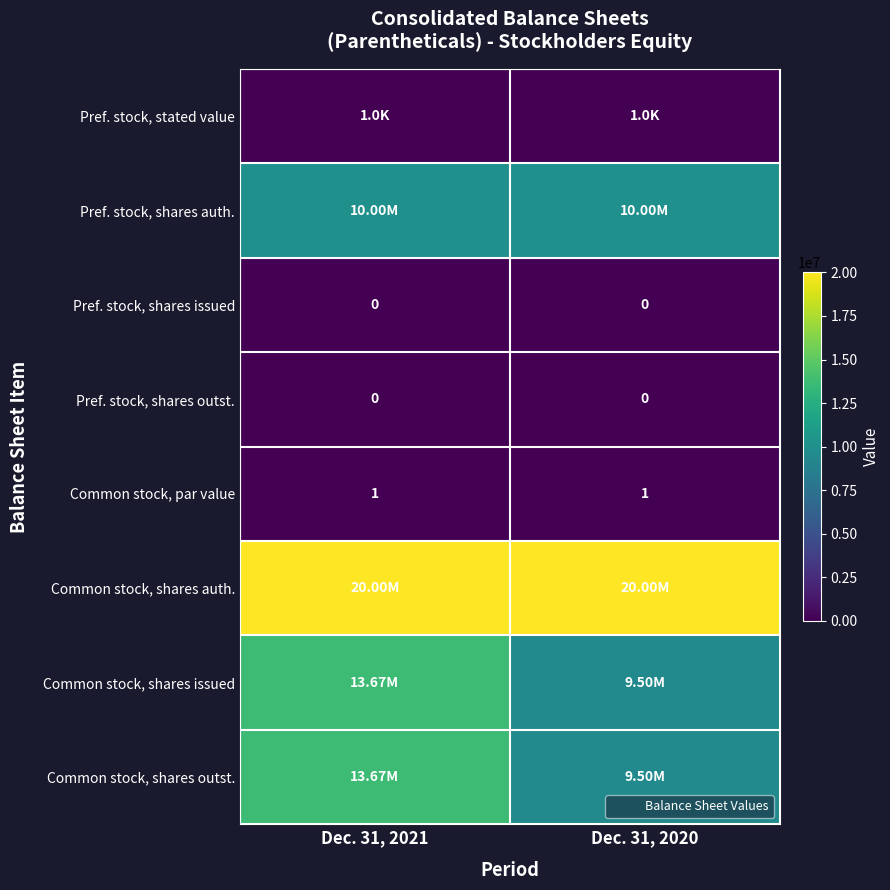

What value does the Pref. stock, stated value series have at Dec. 31, 2021?

1000